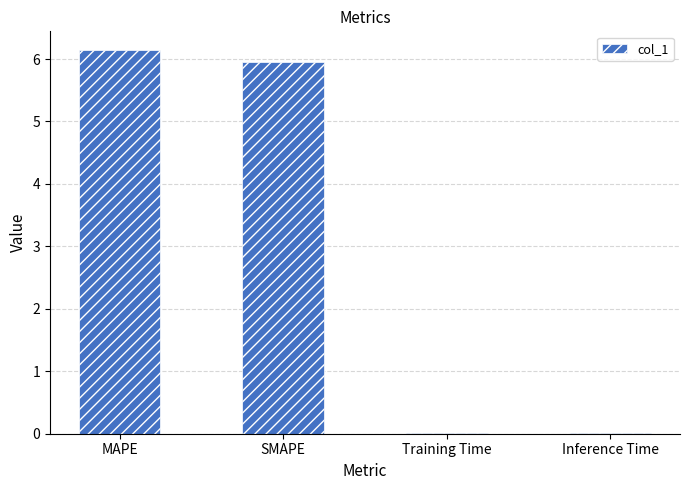

Between Inference Time and SMAPE, which is larger?

SMAPE